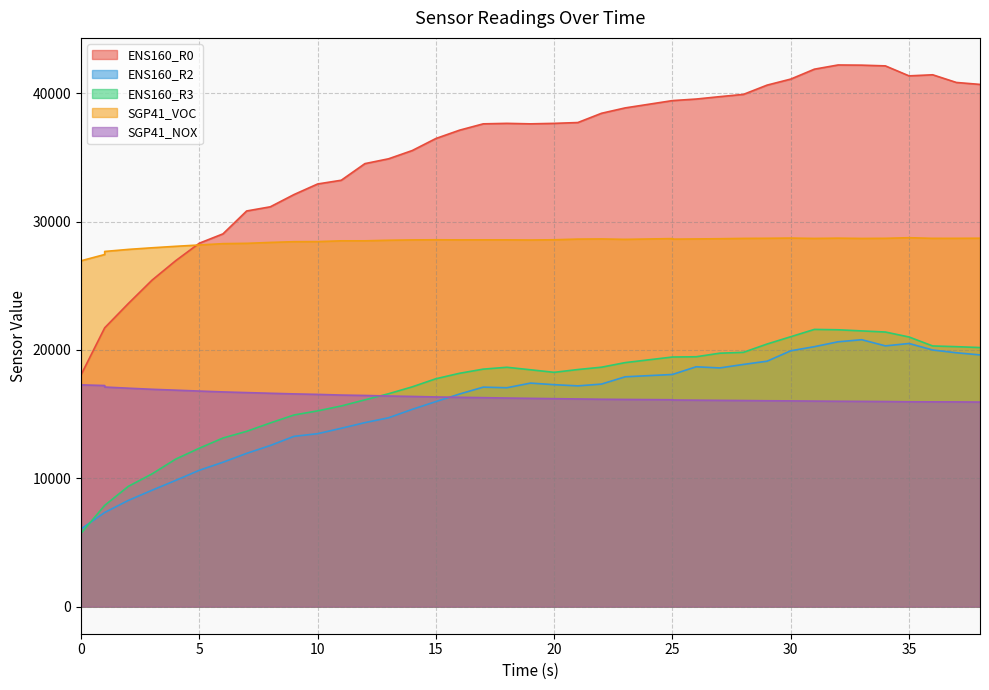

Reading left to right, what are all the values shown in this chart?

ENS160_R0: 0=18055	1=21720	1=21720	2=23613	3=25430	4=26945	5=28310	6=29038	7=30820	8=31145	9=32098	10=32923	11=33214	12=34509	13=34885	14=35528	15=36466	16=37114	17=37607	18=37645	19=37607	20=37645	21=37709	22=38430	23=38849	25=39418	25=39418	26=39539	27=39726	28=39902	29=40624	30=41094	31=41866	32=42193	33=42179	34=42122	35=41345	36=41429	37=40831	38=40679
ENS160_R2: 0=6051	1=7333	1=7333	2=8275	3=9067	4=9834	5=10623	6=11249	7=11939	8=12552	9=13264	10=13472	11=13894	12=14333	13=14712	14=15368	15=15973	16=16562	17=17097	18=17051	19=17413	20=17289	21=17196	22=17336	23=17903	25=18085	25=18085	26=18683	27=18594	28=18867	29=19118	30=19930	31=20250	32=20630	33=20792	34=20312	35=20498	36=19991	37=19776	38=19609
ENS160_R3: 0=5710	1=7889	1=7889	2=9370	3=10339	4=11491	5=12342	6=13135	7=13656	8=14309	9=14927	10=15249	11=15631	12=16109	13=16584	14=17120	15=17752	16=18177	17=18500	18=18645	19=18450	20=18251	21=18469	22=18651	23=19008	25=19444	25=19444	26=19464	27=19742	28=19809	29=20457	30=21025	31=21595	32=21566	33=21478	34=21391	35=21004	36=20305	37=20250	38=20181
SGP41_VOC: 0=26941	1=27429	1=27667	2=27827	3=27953	4=28068	5=28171	6=28275	7=28299	8=28370	9=28428	10=28434	11=28495	12=28496	13=28540	14=28566	15=28577	16=28569	17=28571	18=28570	19=28559	20=28578	21=28630	22=28642	23=28609	25=28669	25=28627	26=28642	27=28659	28=28683	29=28693	30=28710	31=28681	32=28703	33=28680	34=28691	35=28738	36=28688	37=28690	38=28698
SGP41_NOX: 0=17275	1=17223	1=17106	2=17016	3=16931	4=16862	5=16792	6=16726	7=16673	8=16621	9=16572	10=16533	11=16481	12=16450	13=16406	14=16373	15=16333	16=16305	17=16279	18=16249	19=16225	20=16200	21=16177	22=16154	23=16140	25=16116	25=16096	26=16082	27=16068	28=16055	29=16037	30=16027	31=16011	32=15999	33=15989	34=15977	35=15956	36=15952	37=15948	38=15936